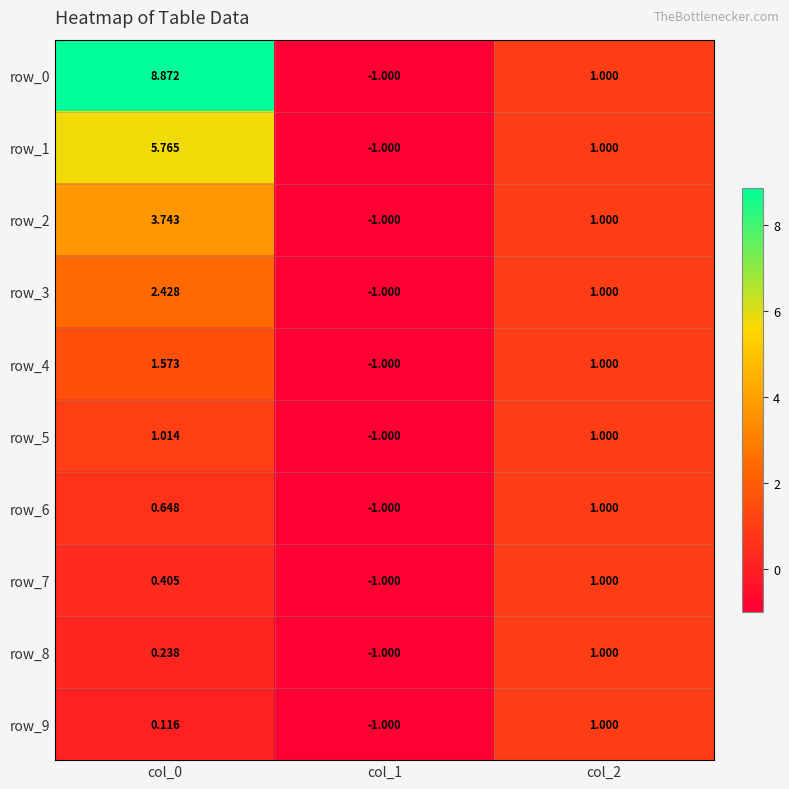

What is the sum of the row_3 values at col_2 and col_0?

3.4